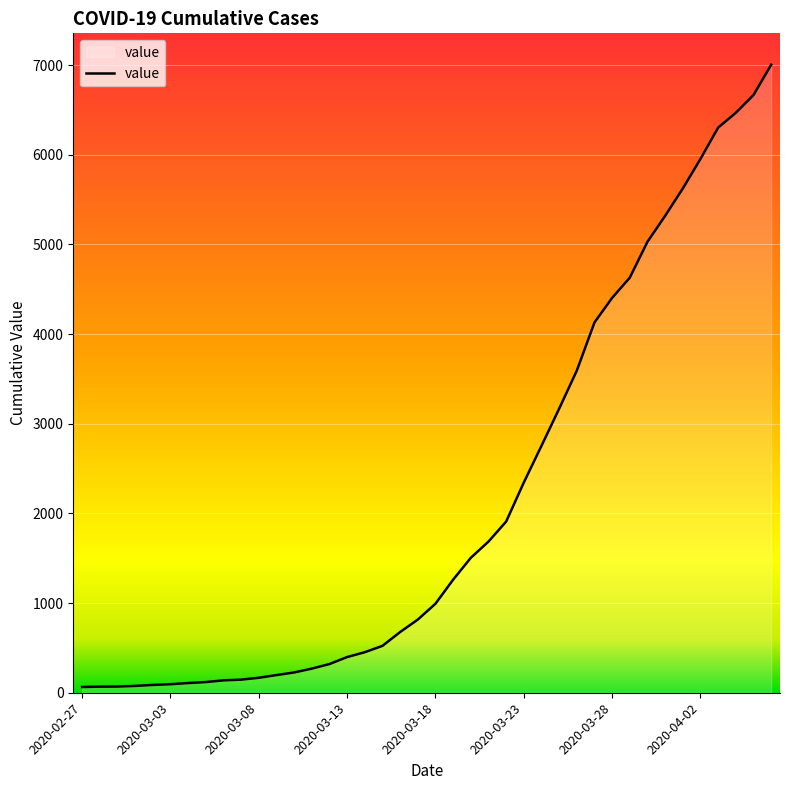

What is the maximum value shown in the chart?

7004